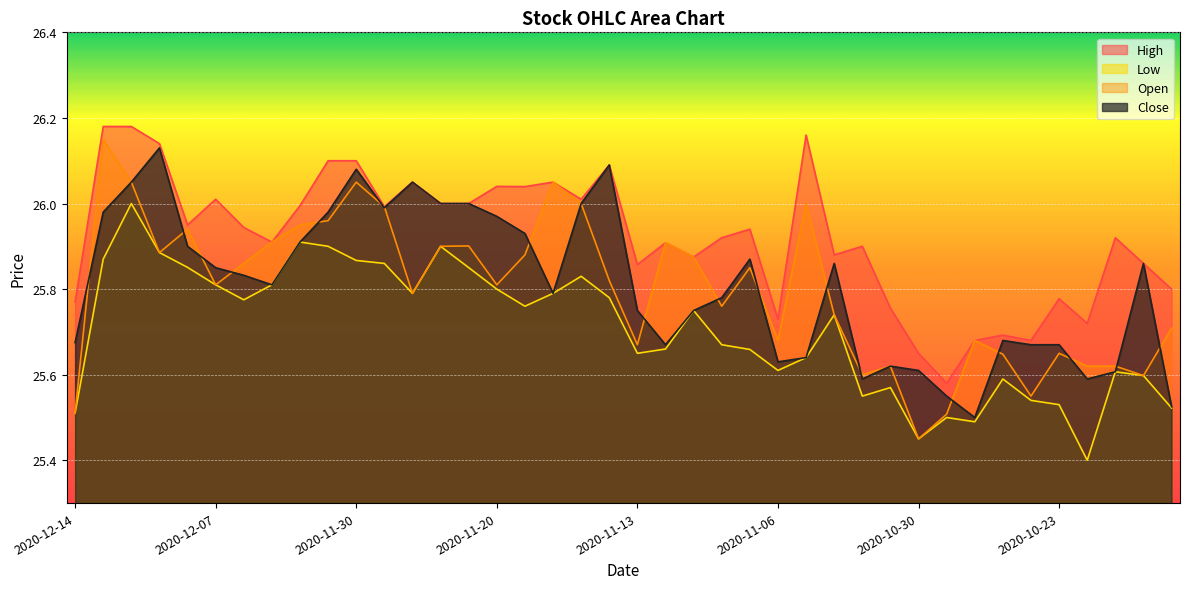

What is the difference between the highest and lowest values at 2020-10-30?

0.2